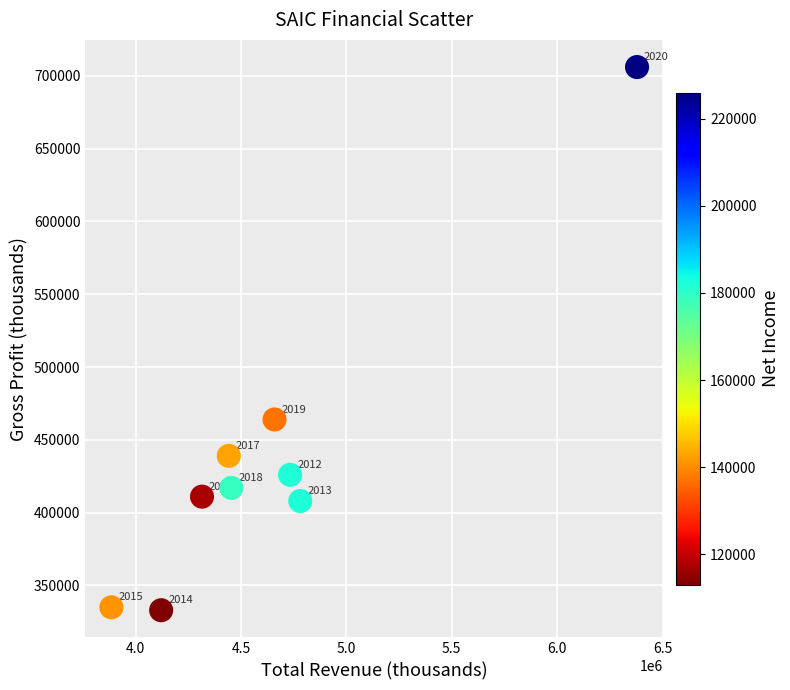

What is the average Y value?

437667